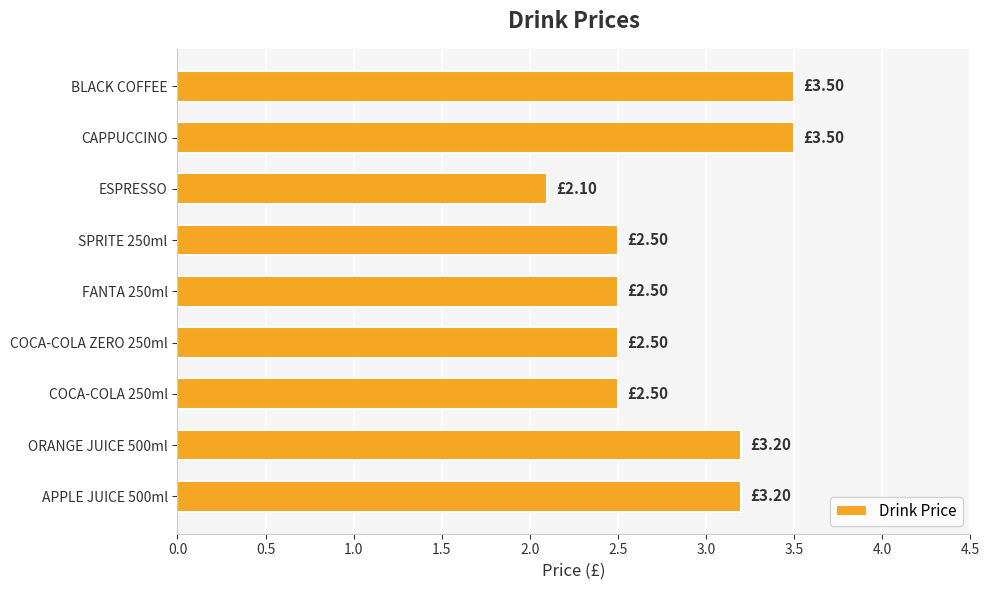

Which has a higher value, COCA-COLA 250ml or CAPPUCCINO?

CAPPUCCINO